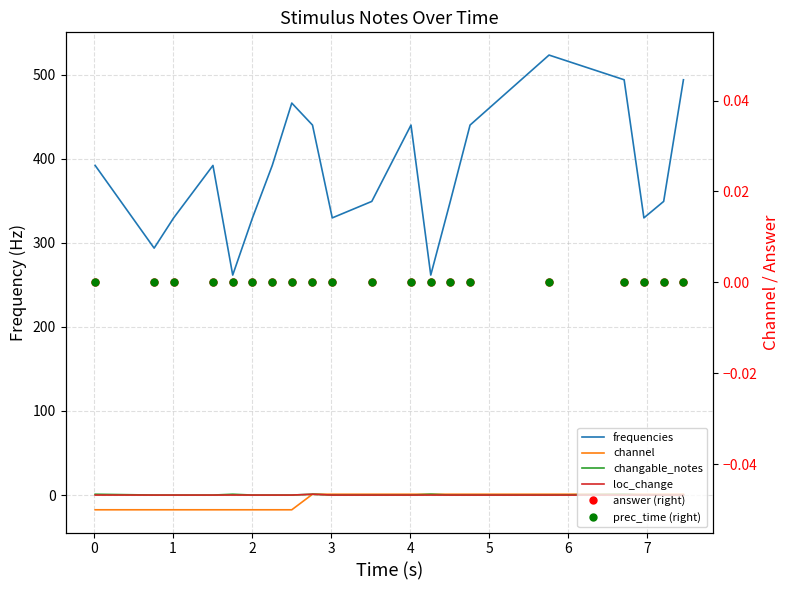

What is the average value of the channel series?

-6.4